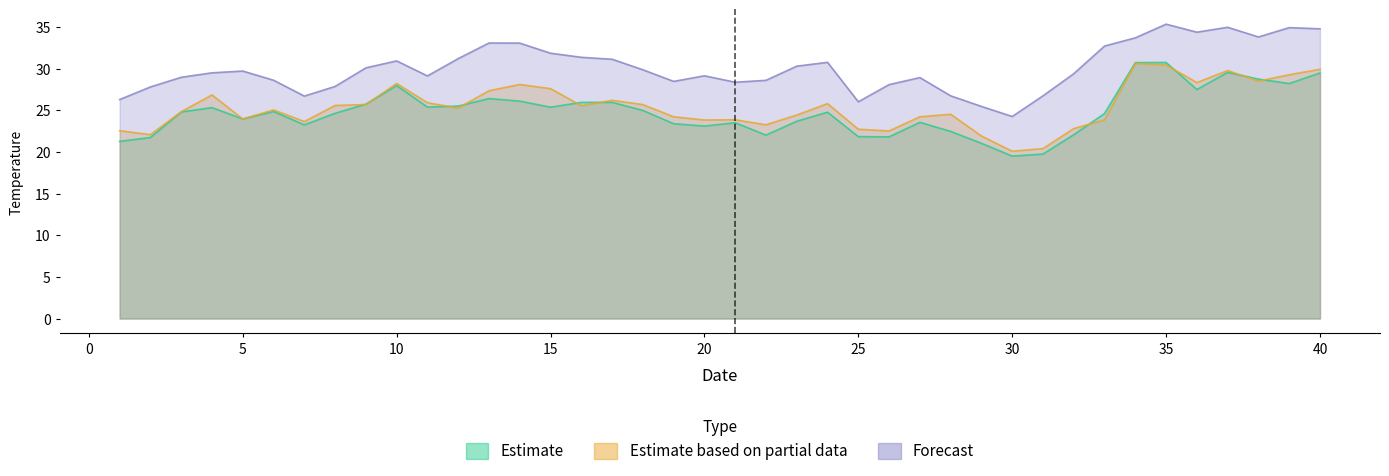

The Min series shows 26.0 at 17. True or false?

True